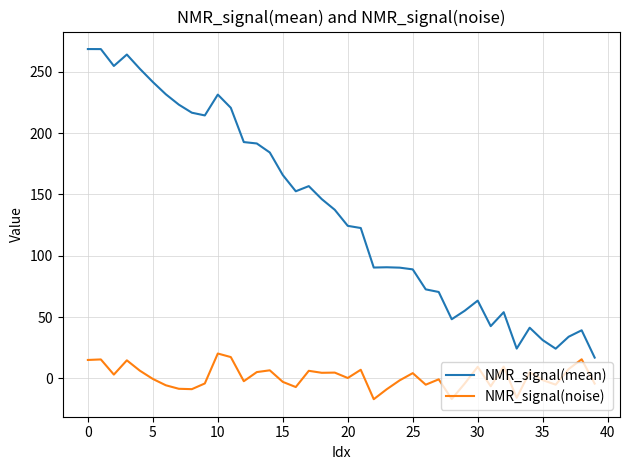

List the series in order of their overall mean, highest first.

NMR_signal(mean), NMR_signal(noise)